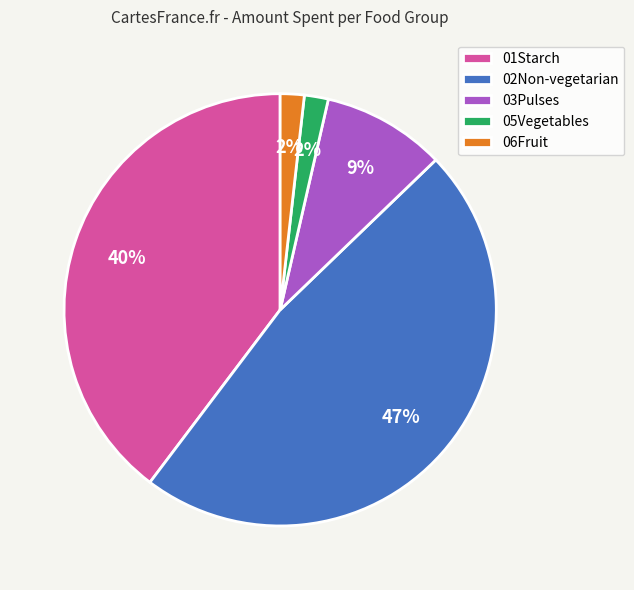

What percentage is the 06Fruit slice, to the nearest percent?

2%